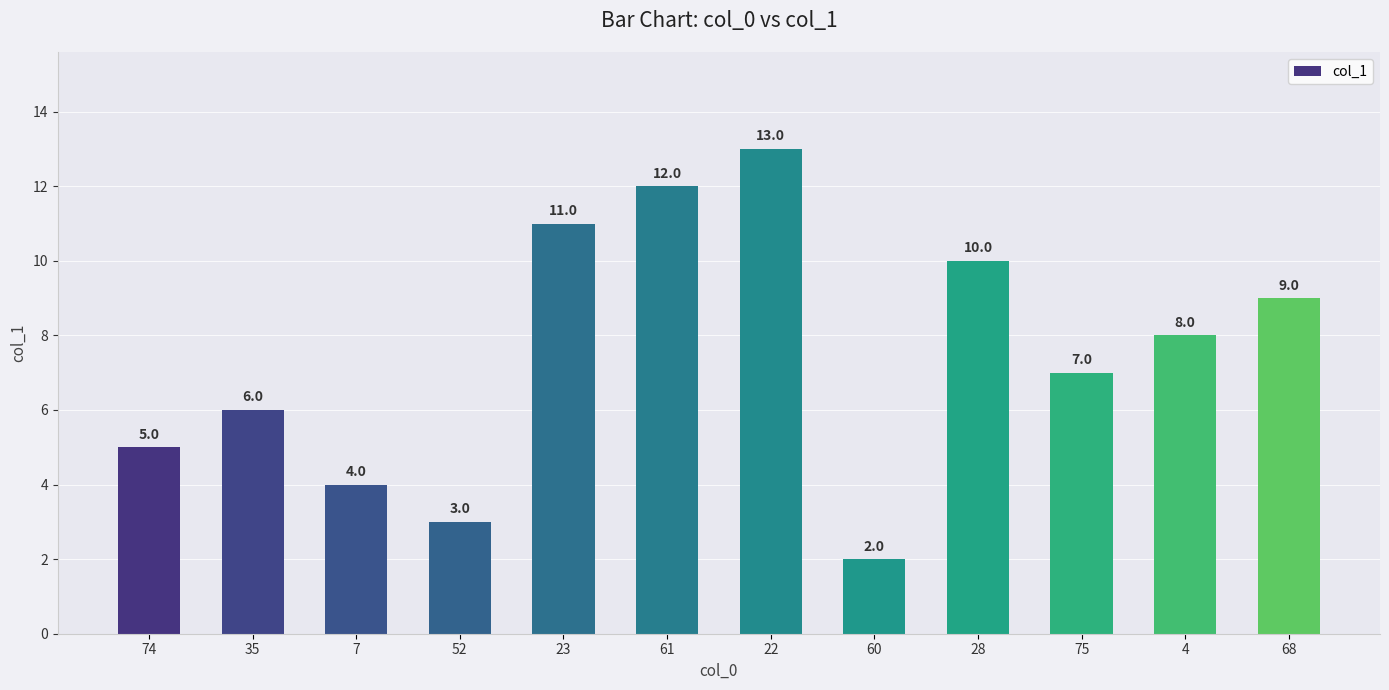

What is the difference between the second highest and second lowest values?

9.0